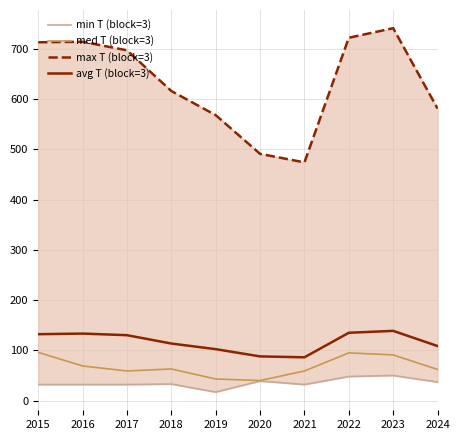

True or false: avg T (block=3) and min T (block=3) intersect in this chart.

False